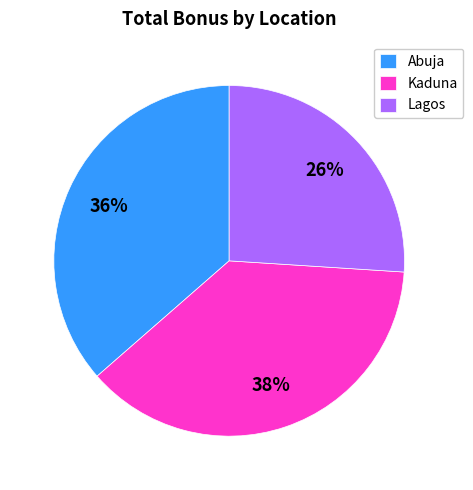

Count the number of slices in the pie.

3